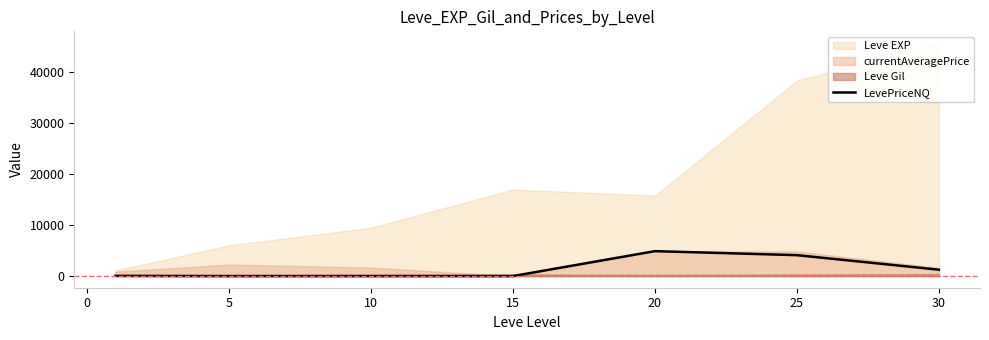

At which category does the data reach its first local peak?

20